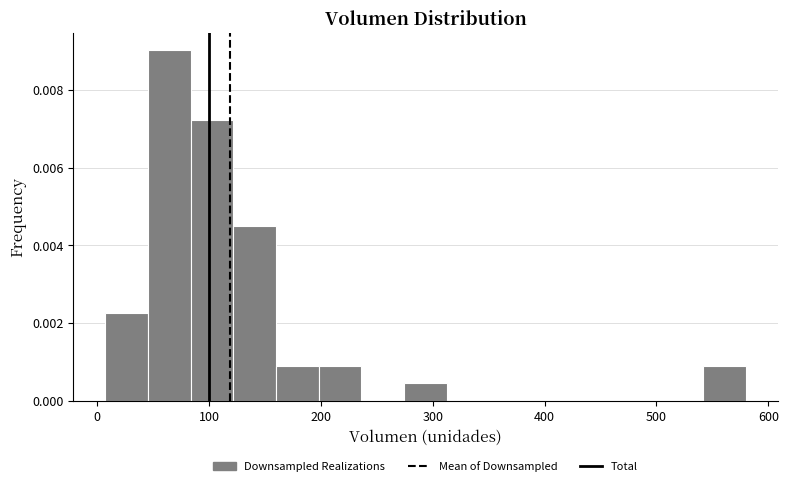

Around what value on the x-axis is the tallest bar? Give the approximate position of its centre, as read against the axis.

60